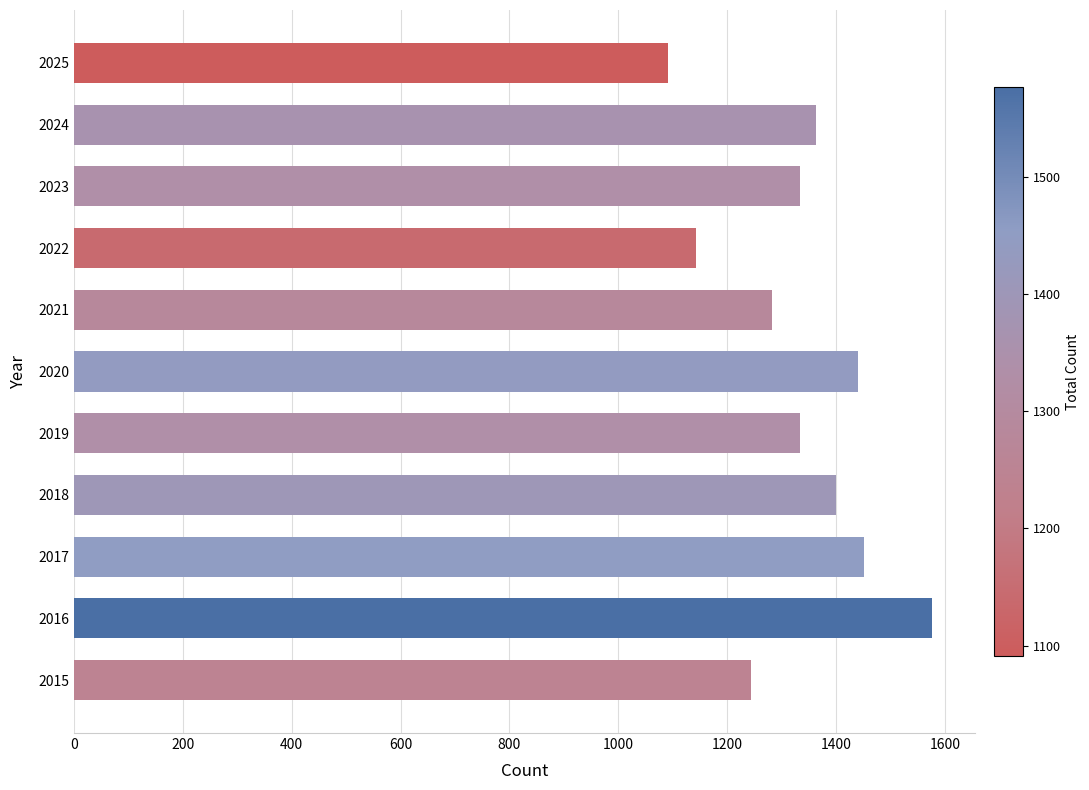

The value at 2024 is 1363. True or false?

True